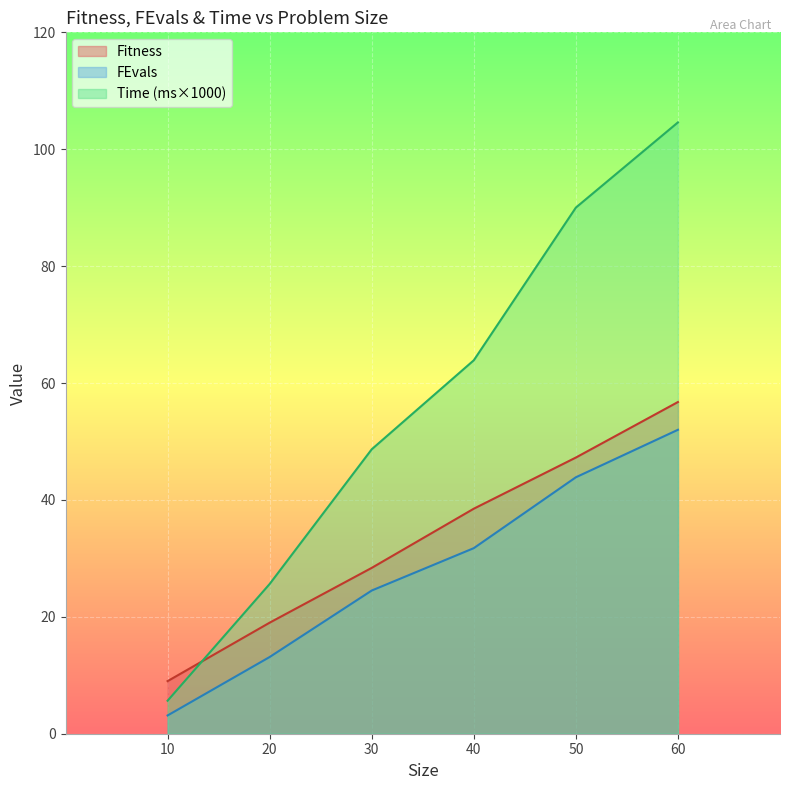

True or false: Time (ms×1000) and FEvals intersect in this chart.

False